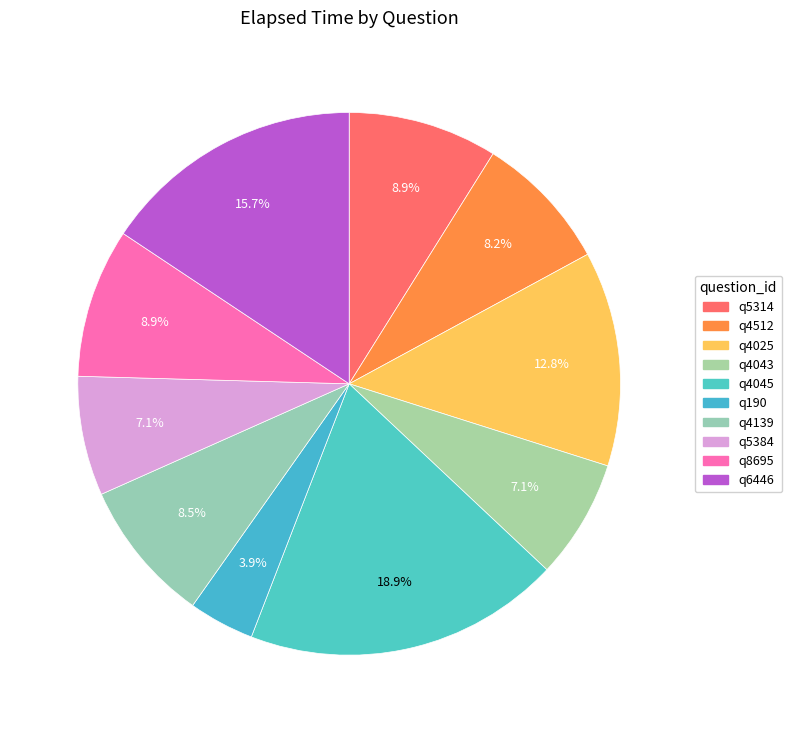

The q4025 slice represents 13% of the pie. True or false?

True